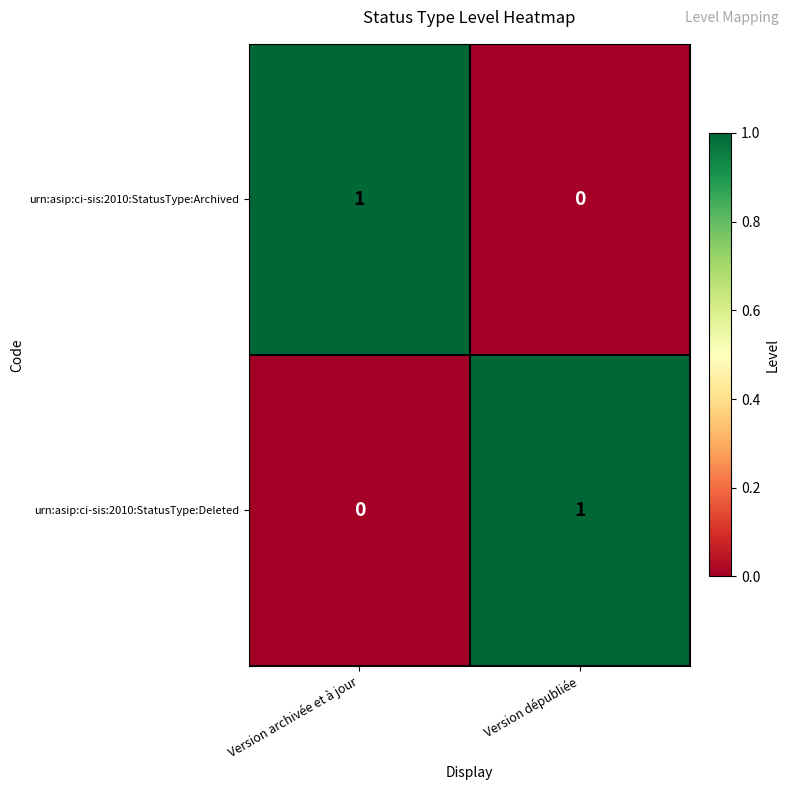

Count the number of categories in the chart.

2